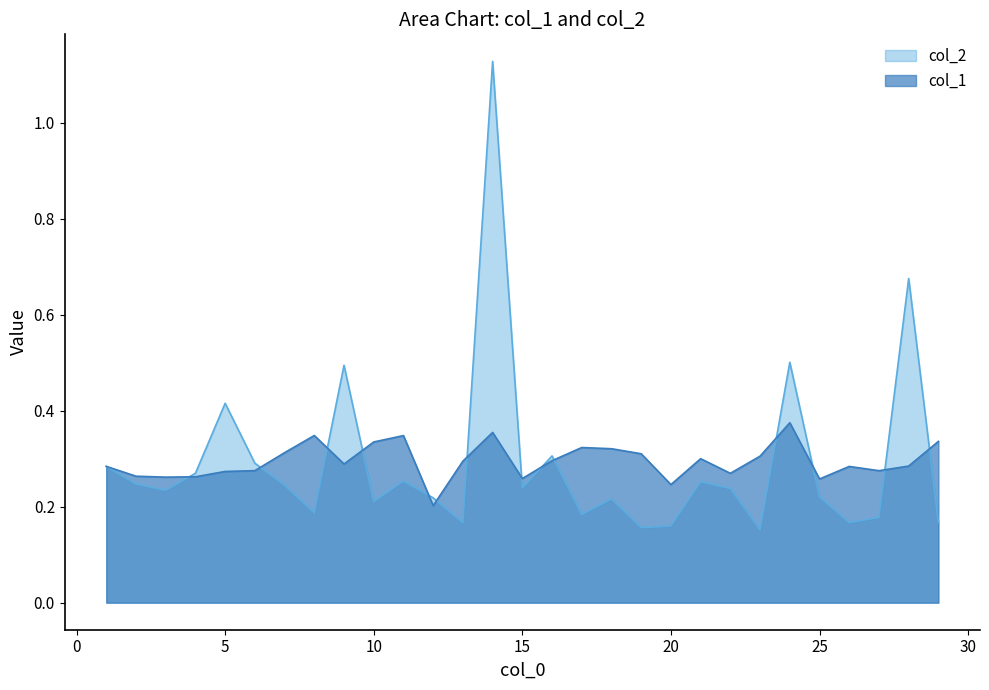

What is the sum of all col_1 values?

8.5